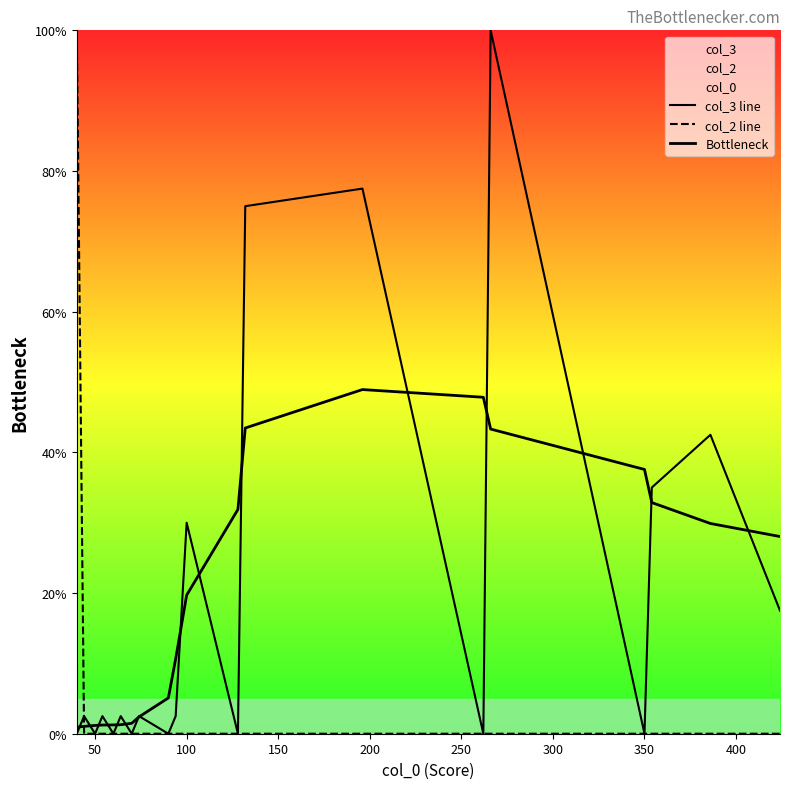

What is the average value of the col_2 line series?

5.0